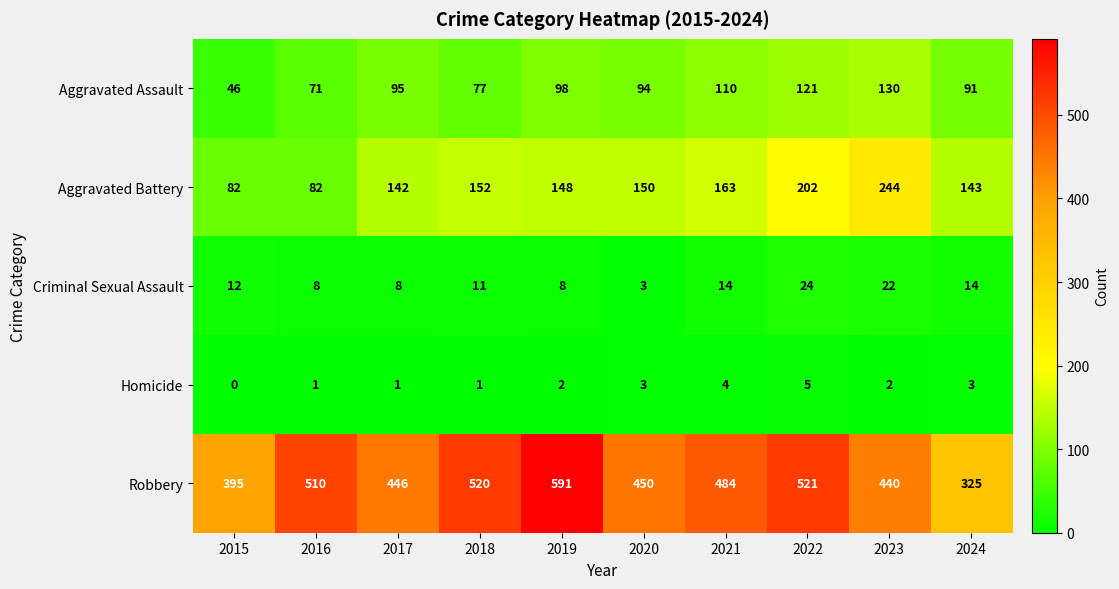

At 2023, list the series in order from largest to smallest.

Robbery, Aggravated Battery, Aggravated Assault, Criminal Sexual Assault, Homicide